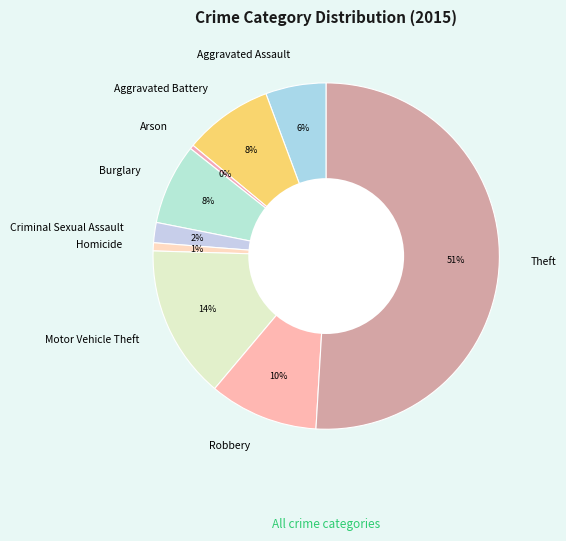

Which has a higher value, Homicide or Motor Vehicle Theft?

Motor Vehicle Theft